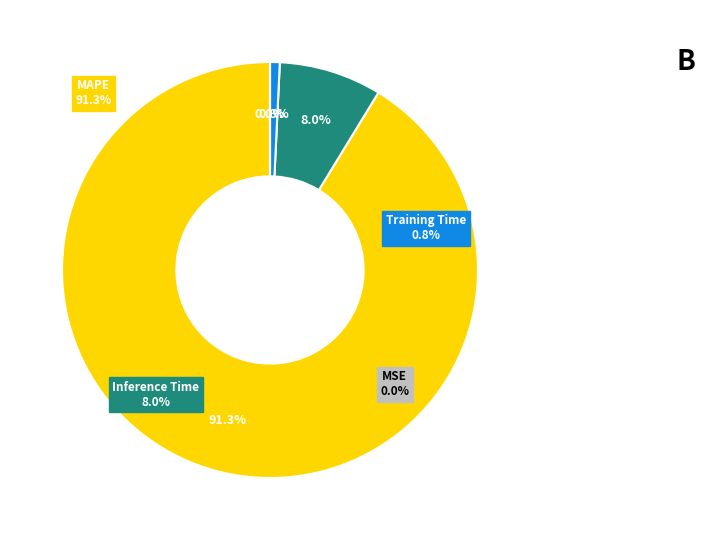

What is the majority slice?

MAPE